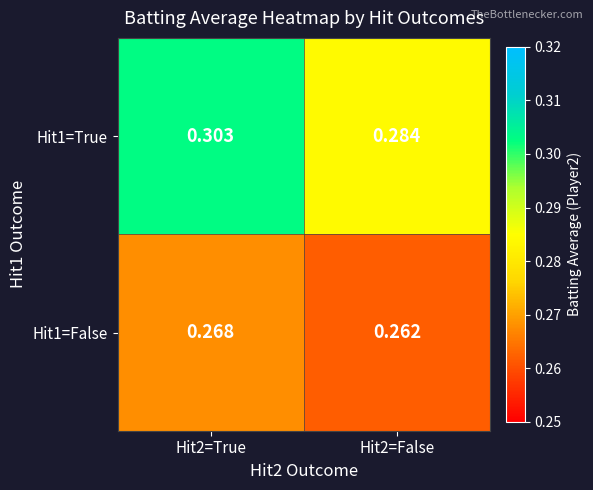

Between Hit2=True and Hit2=False, which series saw the biggest shift?

Hit1=True